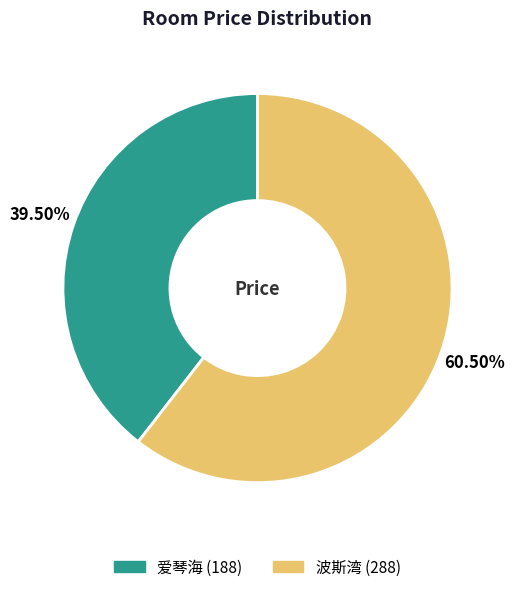

Which has a higher value, 波斯湾 or 爱琴海?

波斯湾